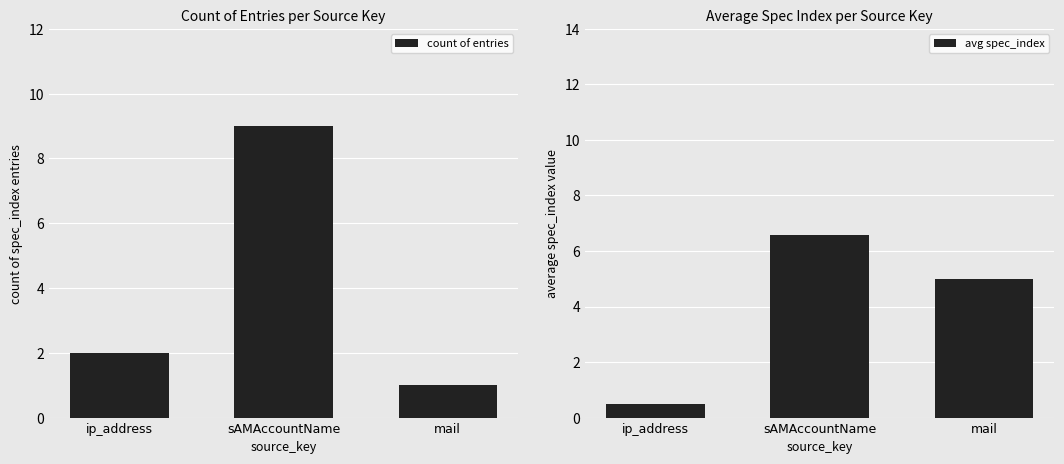

Which series has the largest range (max minus min)?

count of entries